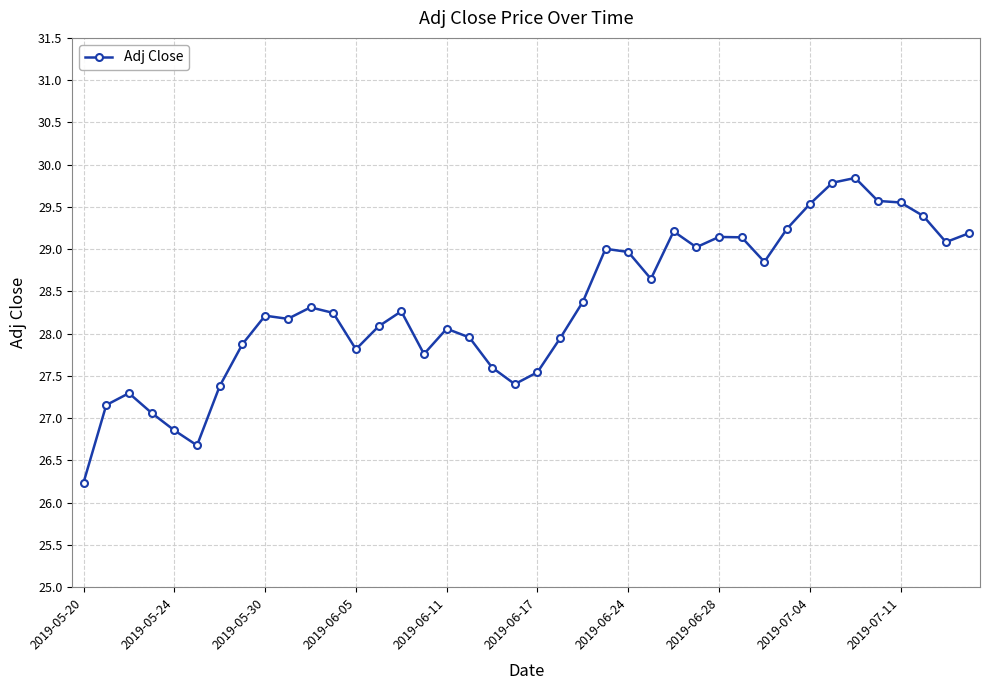

True or false: there are more than 0 points higher than both neighbors.

True